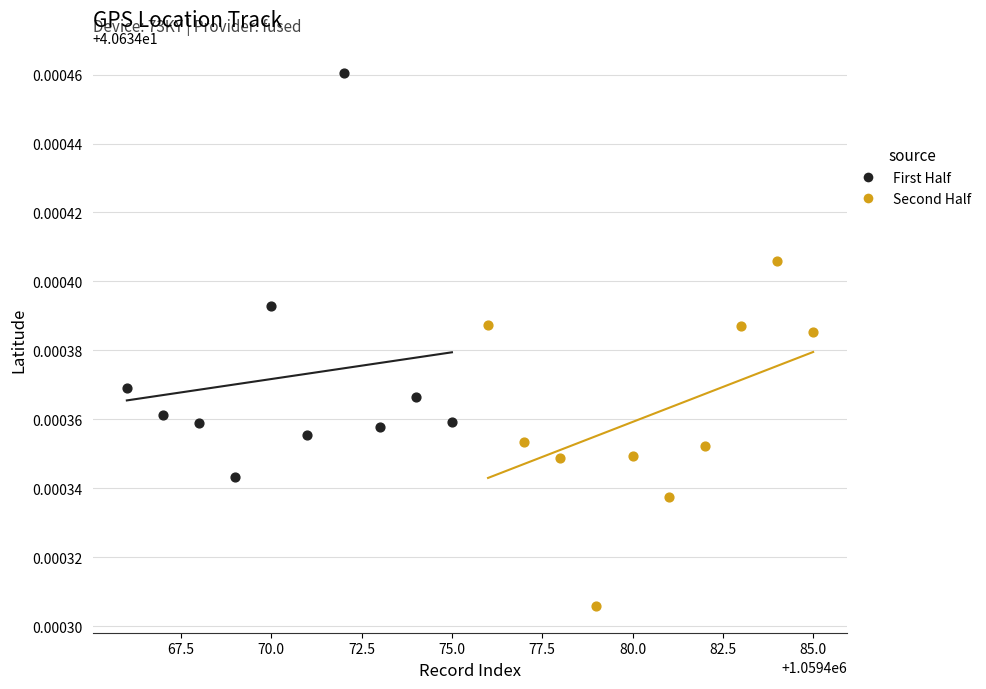

Which series reaches the maximum Y coordinate?

First Half